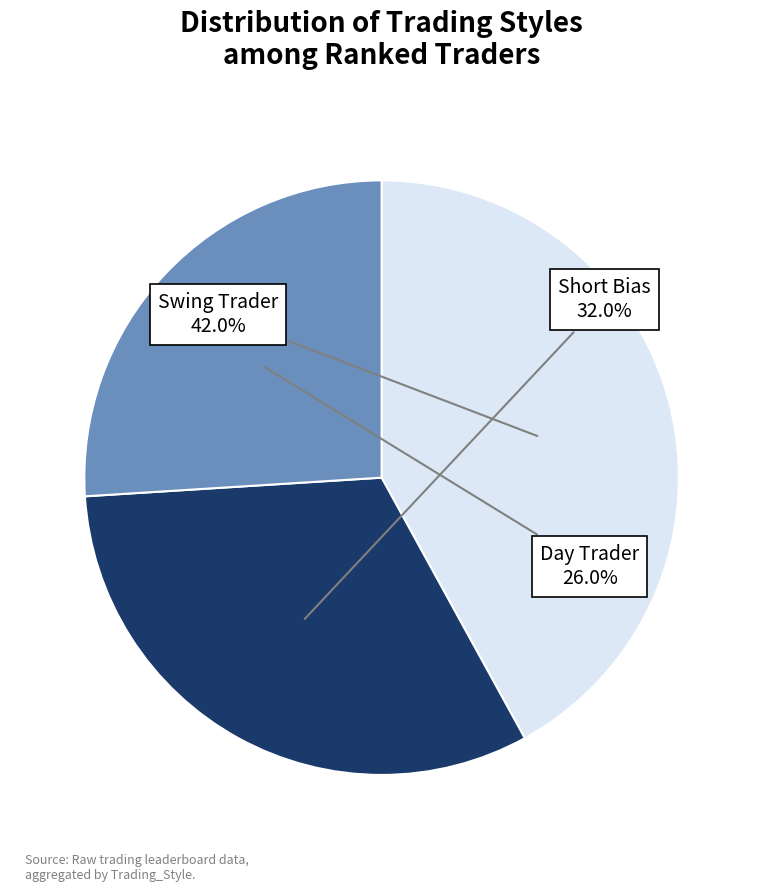

Does any single category account for the majority?

No